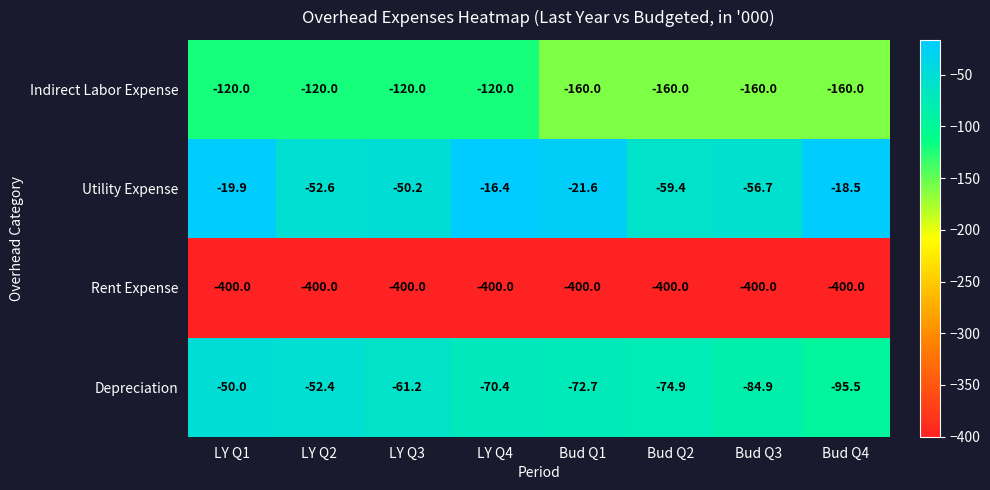

What is the sum of the Utility Expense values at Bud Q3 and Bud Q4?

-75.2